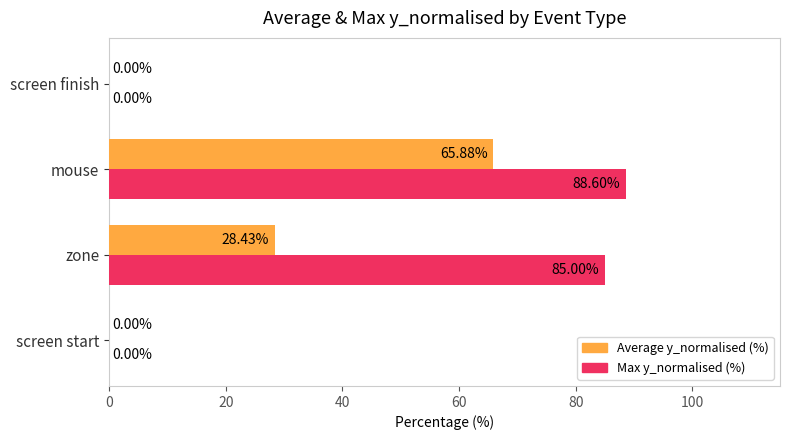

At which category is the sum across all series the highest?

mouse